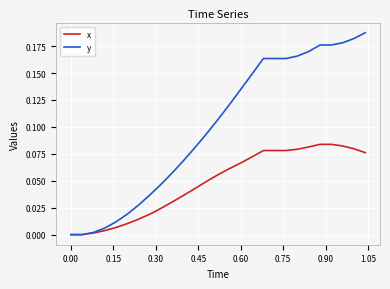

How many lines are shown in the chart?

2